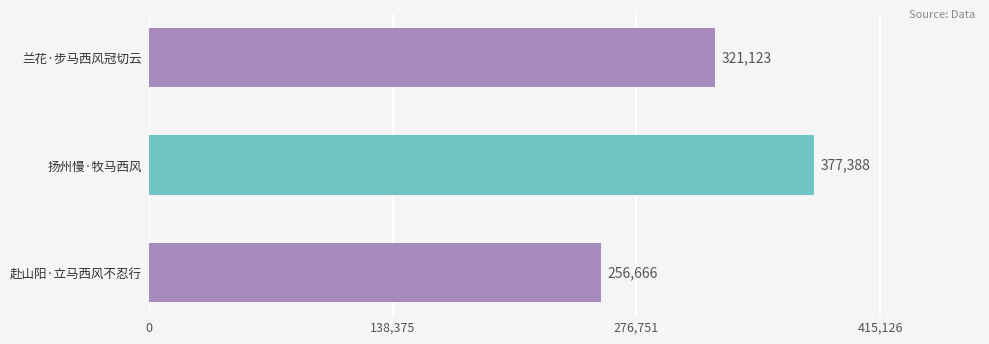

Is it true that the value at 兰花·步马西风冠切云 is 321123?

True